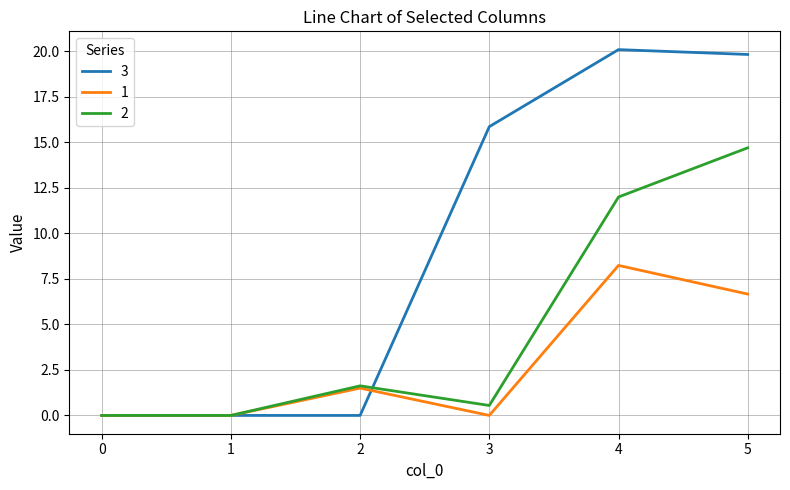

Which series has the widest spread of values?

3